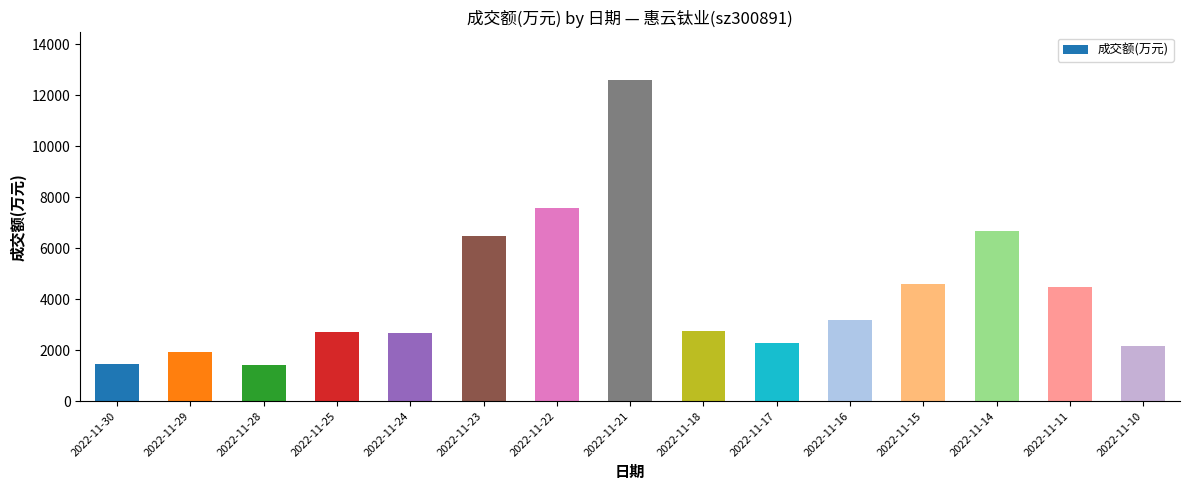

What is the change in value from 2022-11-14 to 2022-11-11?

-2189